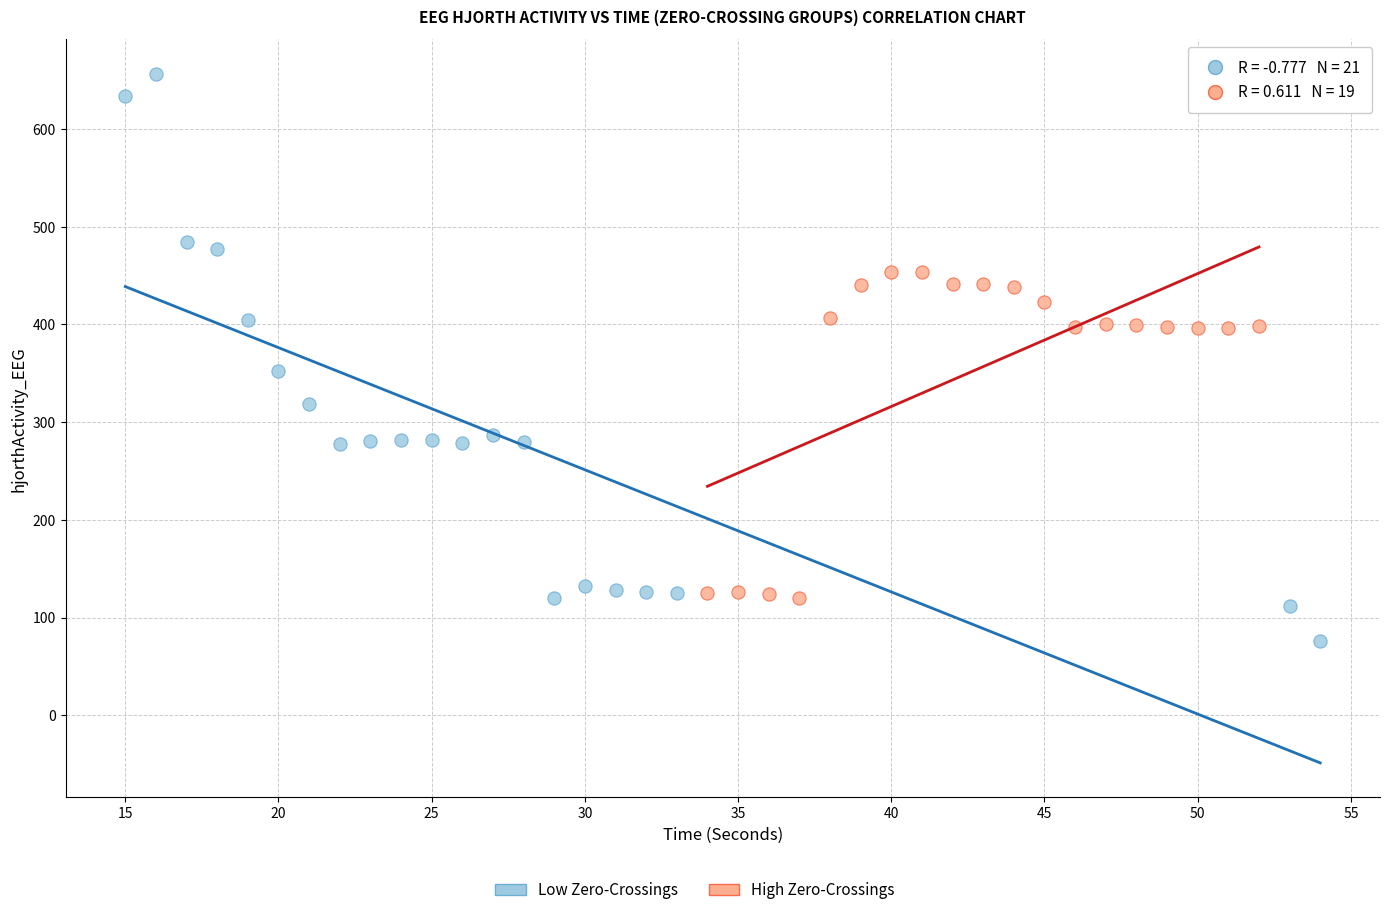

Which series has the widest spread of Y values?

Low Zero-Crossings